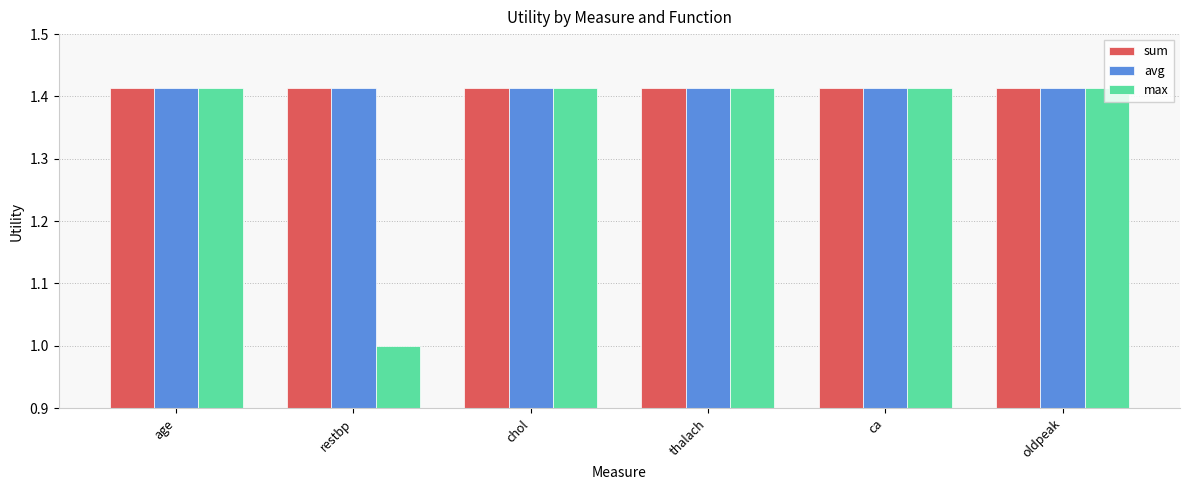

What value does the max series have at restbp?

1.0